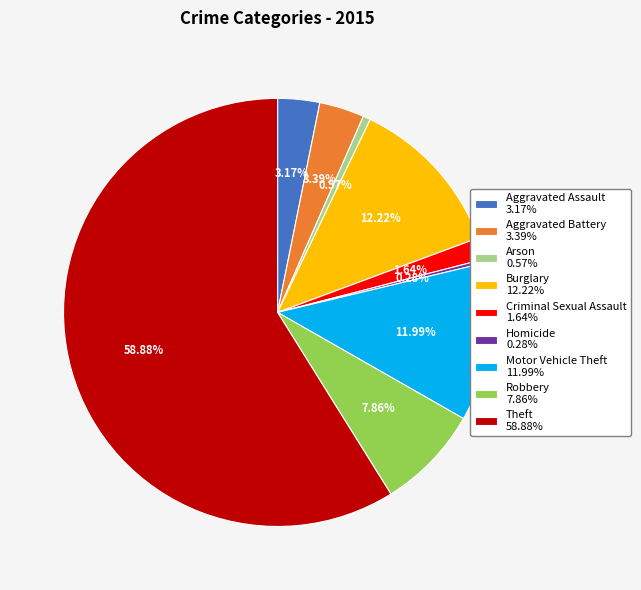

To the nearest percent, what is the average slice percentage?

11%